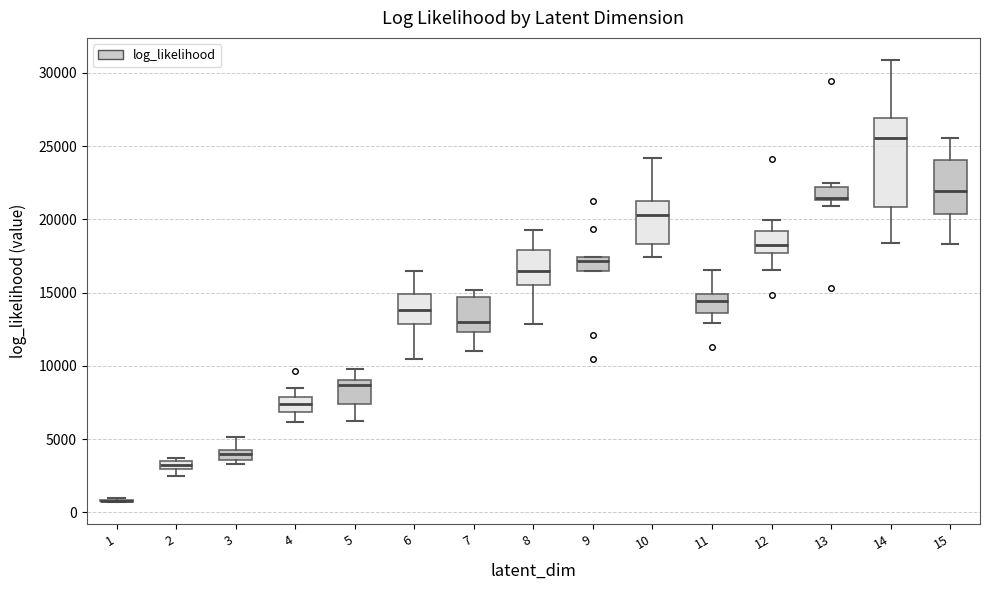

Comparing the boxes themselves (not the whiskers), which one is the tallest?

14